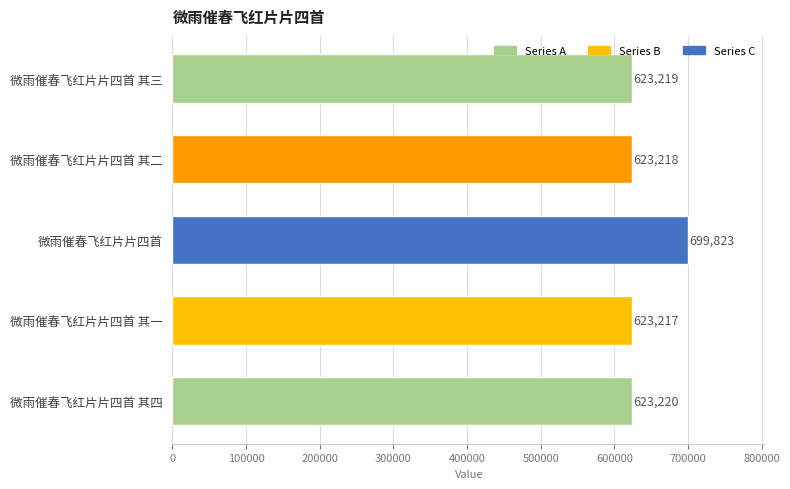

The value at 微雨催春飞红片片四首 其一 is 623217. True or false?

True